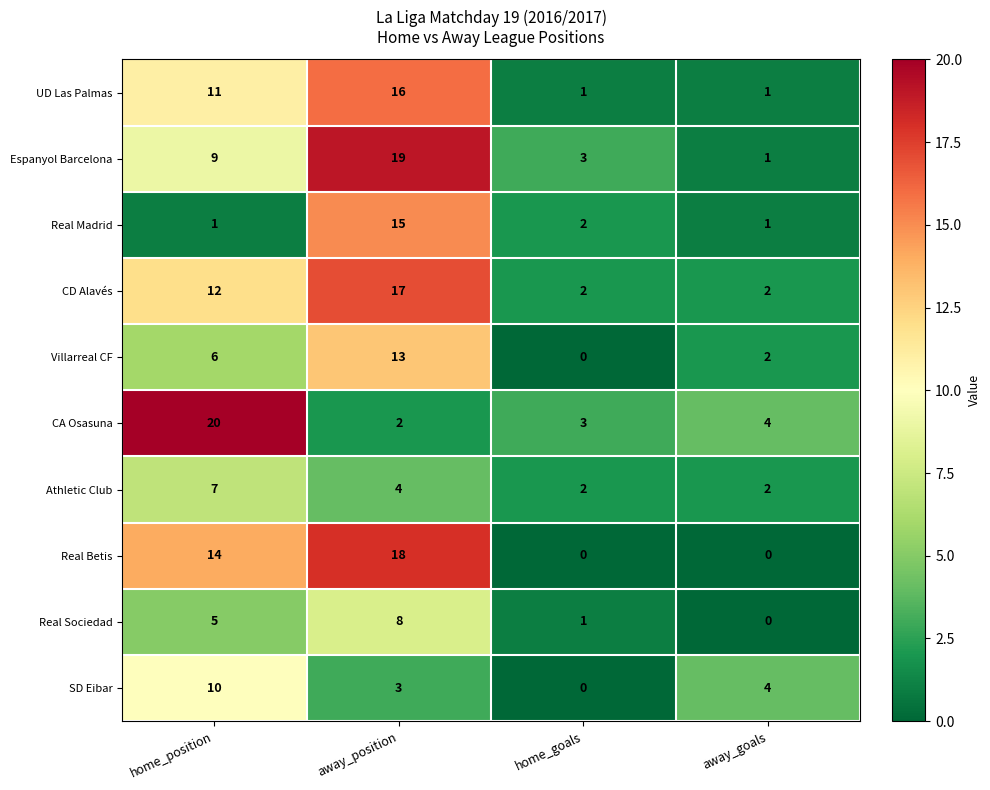

The Real Sociedad series shows 0 at home_goals. True or false?

False